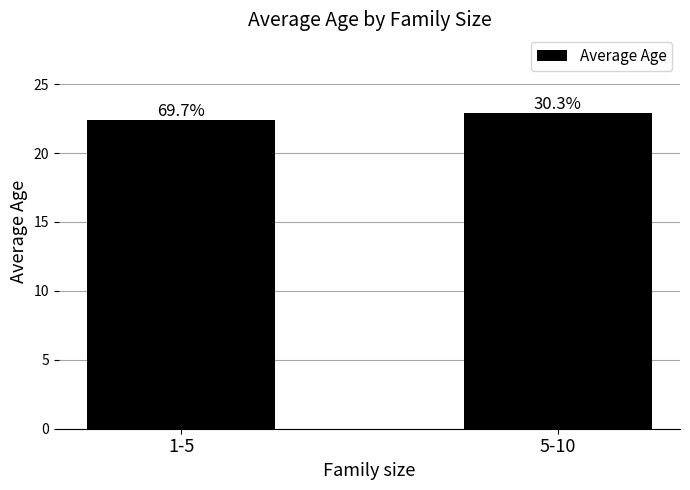

What is the sum of all values?

45.3